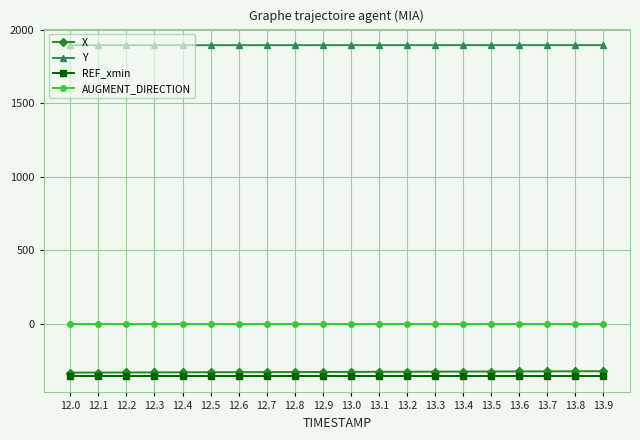

What is the spread (max minus min) of values at 12.1?

2249.6